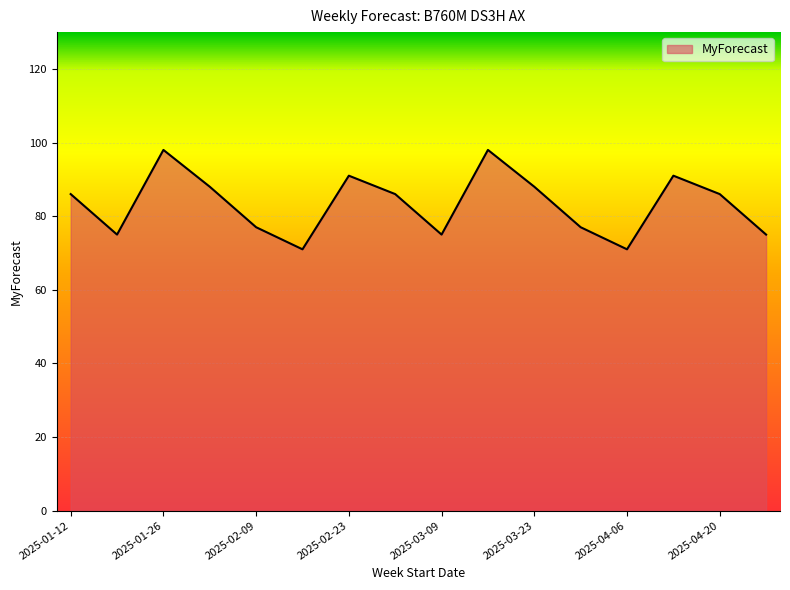

What is the minimum value shown in the chart?

71